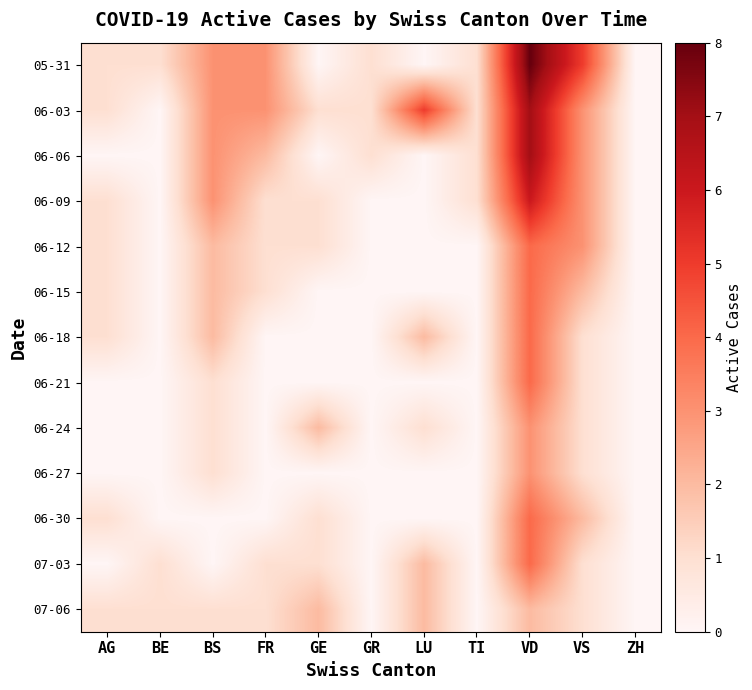

How many series are shown in this chart?

13